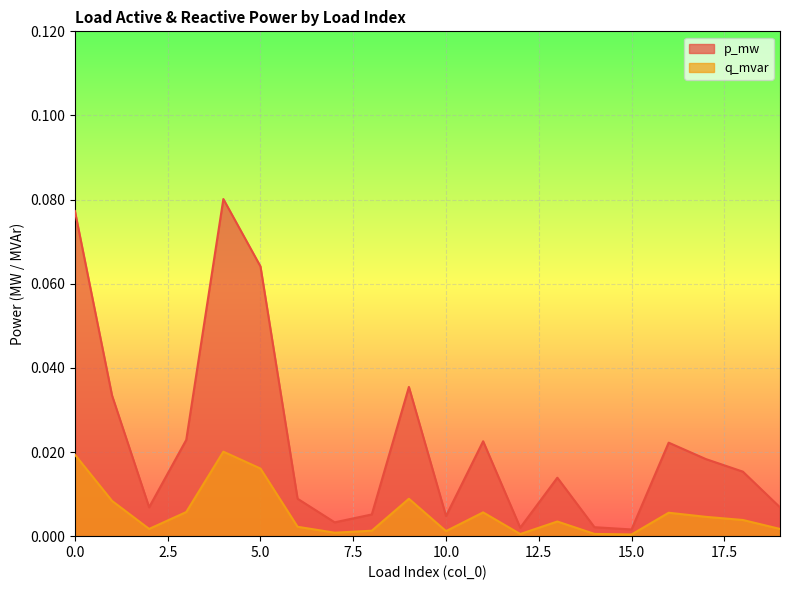

Rank the series by their average value, from lowest to highest.

q_mvar, p_mw